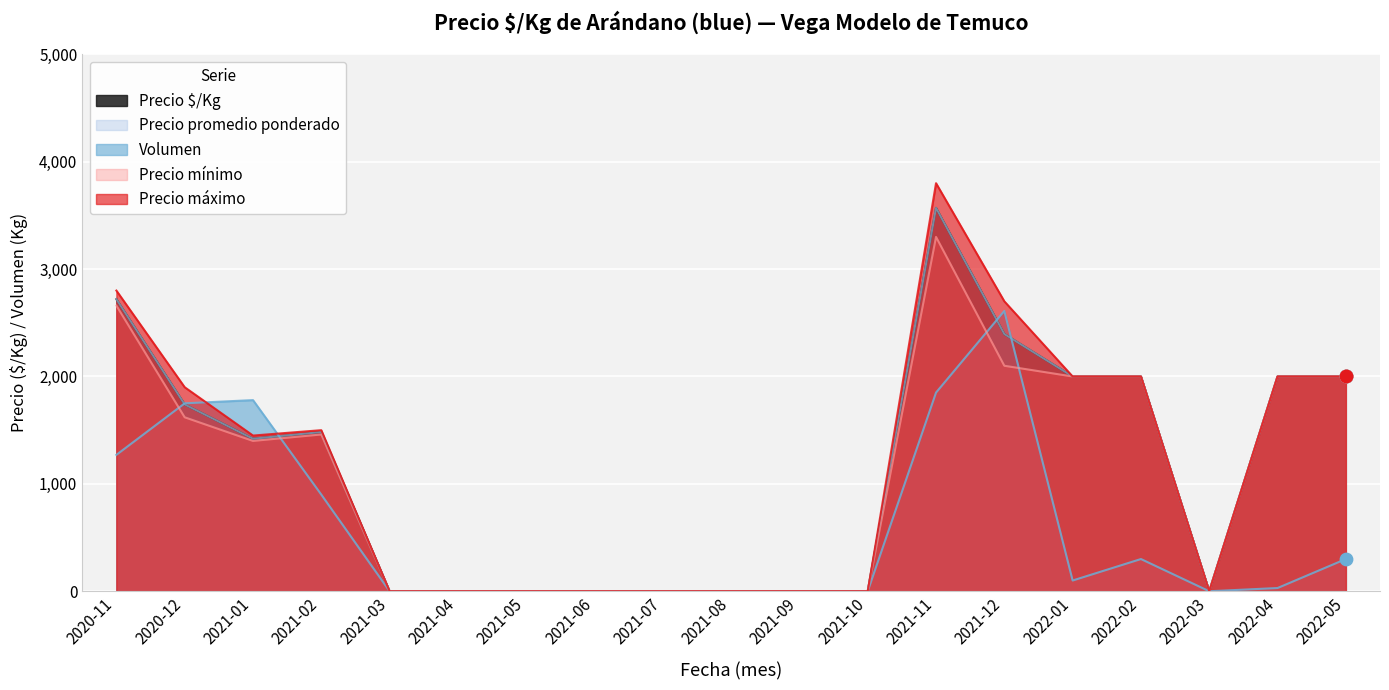

At which category is the sum across all series the highest?

2021-11